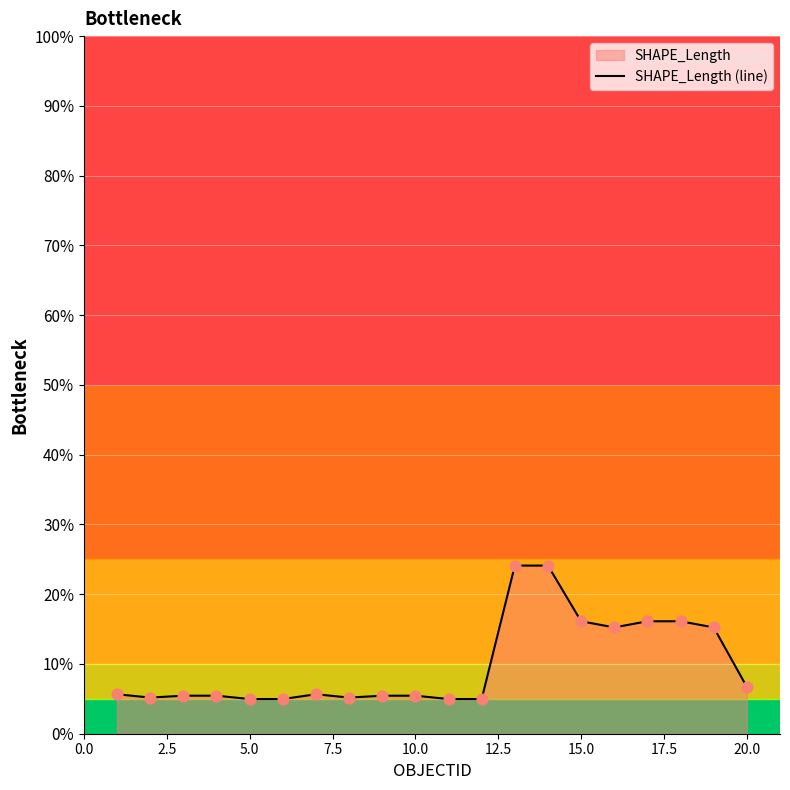

True or false: the data shows 16.1 at 15.0.

True